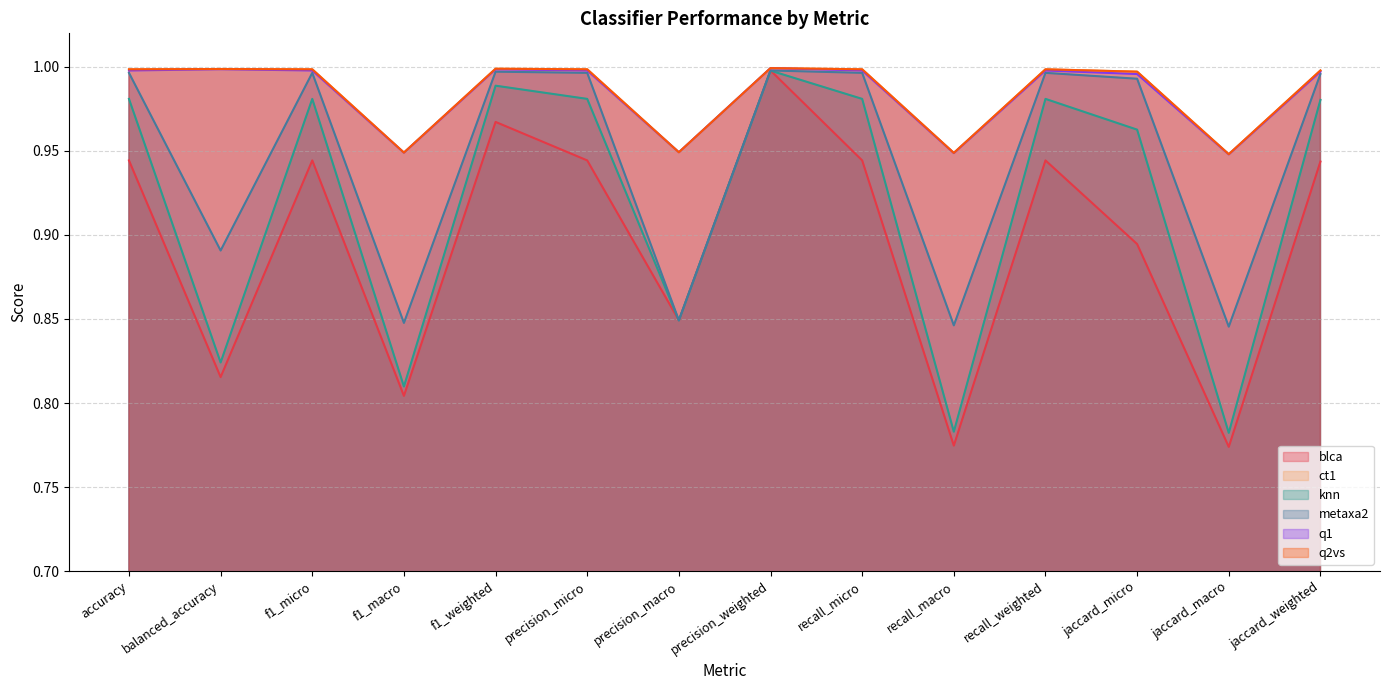

List the series in order of their peak value, highest first.

ct1, q1, q2vs, blca, metaxa2, knn